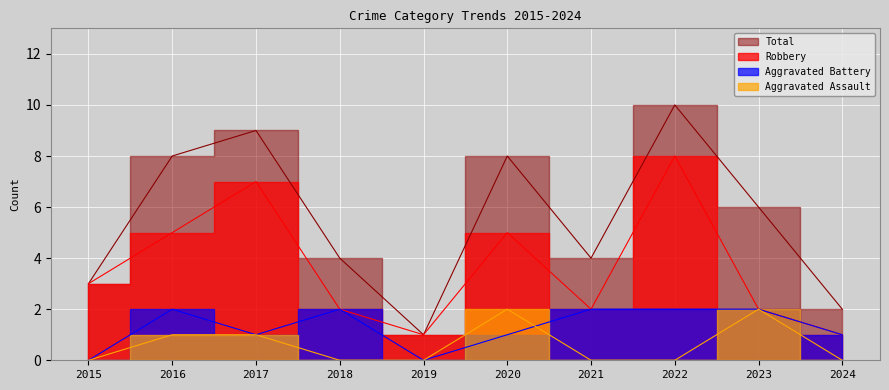

At 2018, list the series in order from largest to smallest.

Total, Aggravated Battery, Robbery, Aggravated Assault